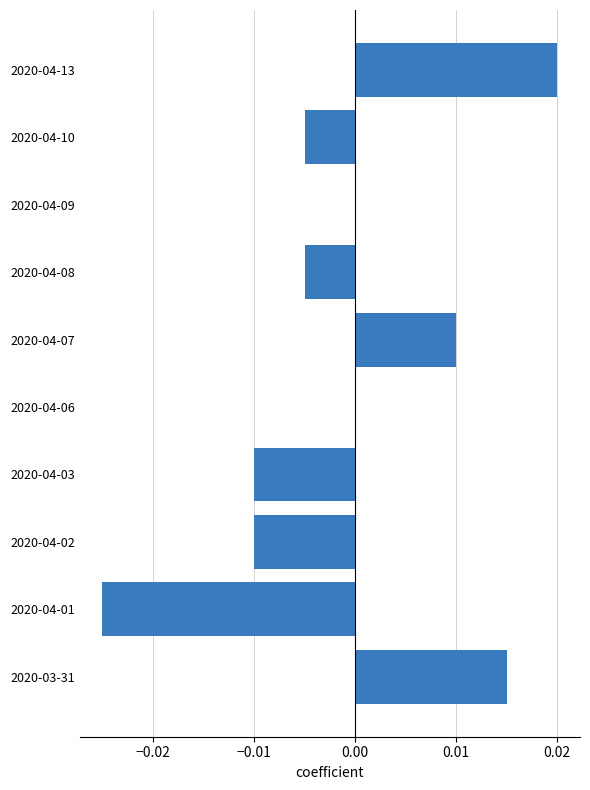

True or false: the data shows 0.0 at 2020-04-13.

True